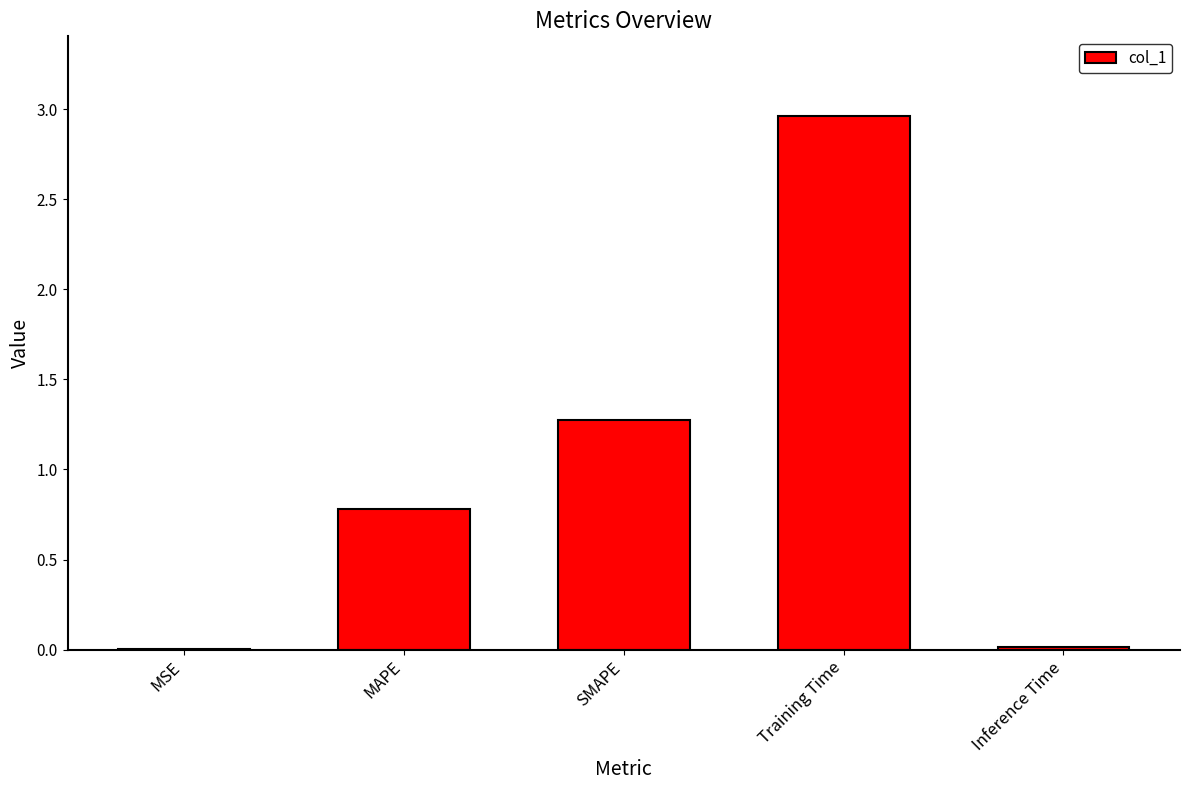

Approximately how many times larger is the value at MAPE compared to Training Time?

0.3